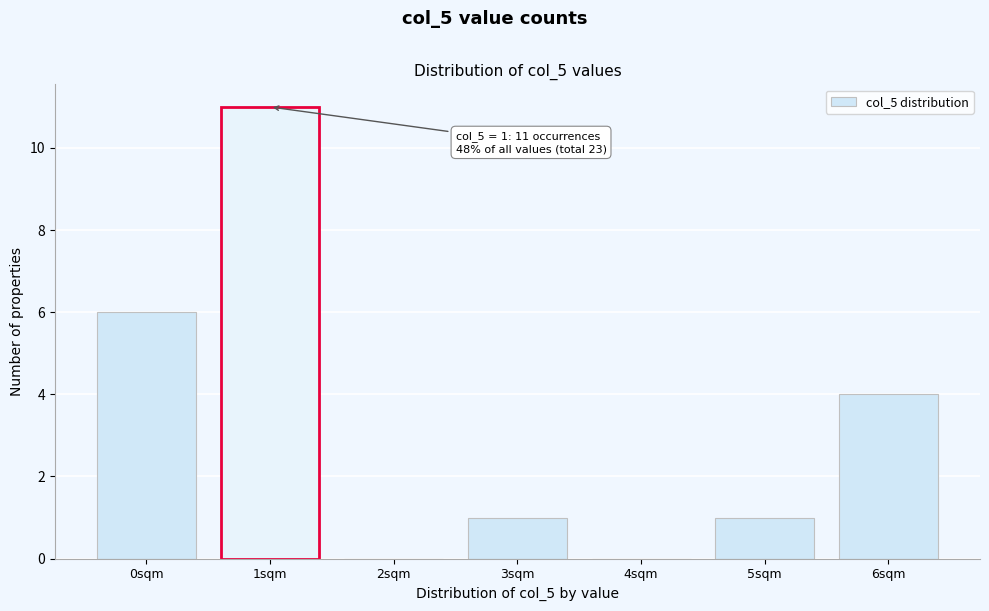

Reading right to left, extract all data points from this chart.

6sqm=4	5sqm=1	4sqm=0	3sqm=1	2sqm=0	1sqm=11	0sqm=6